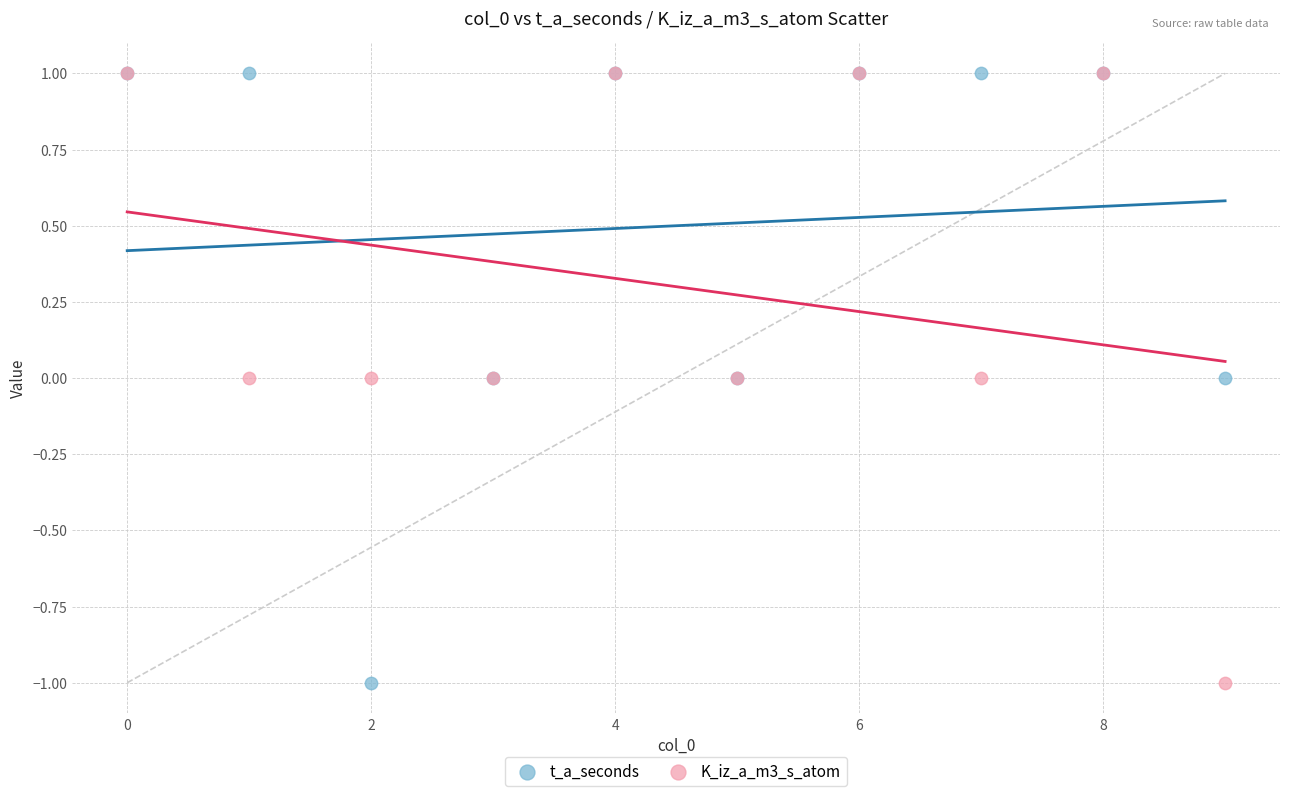

What are all the series names shown in the legend?

t_a_seconds, K_iz_a_m3_s_atom